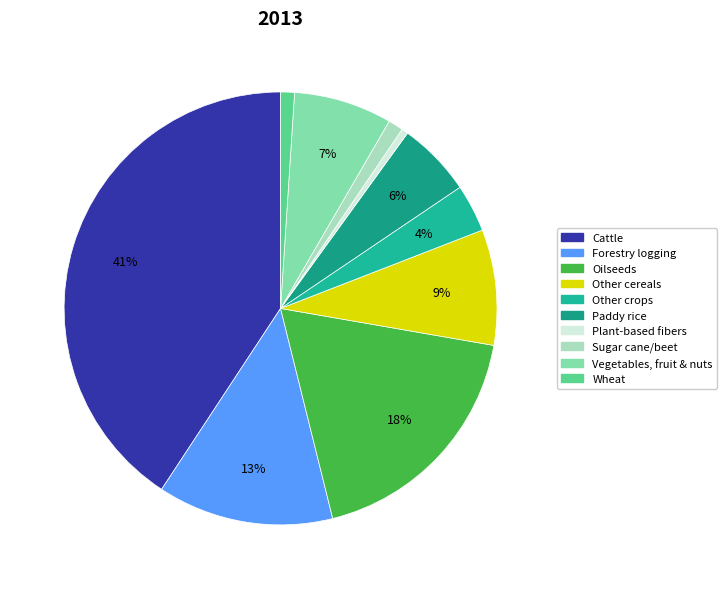

Does Forestry logging represent more than half of the total?

No